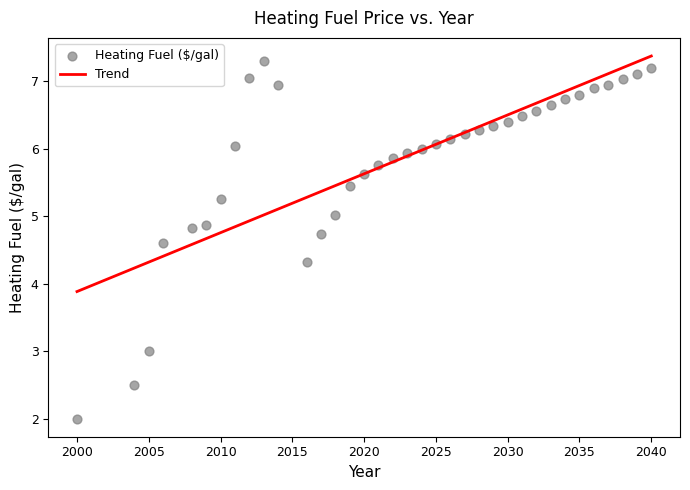

What is the range of X values (max minus min)?

40.0